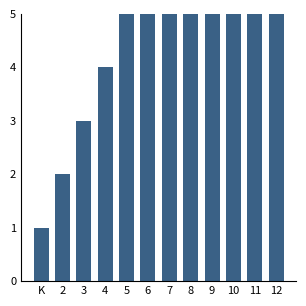

True or false: the data shows 4 at 2.

False